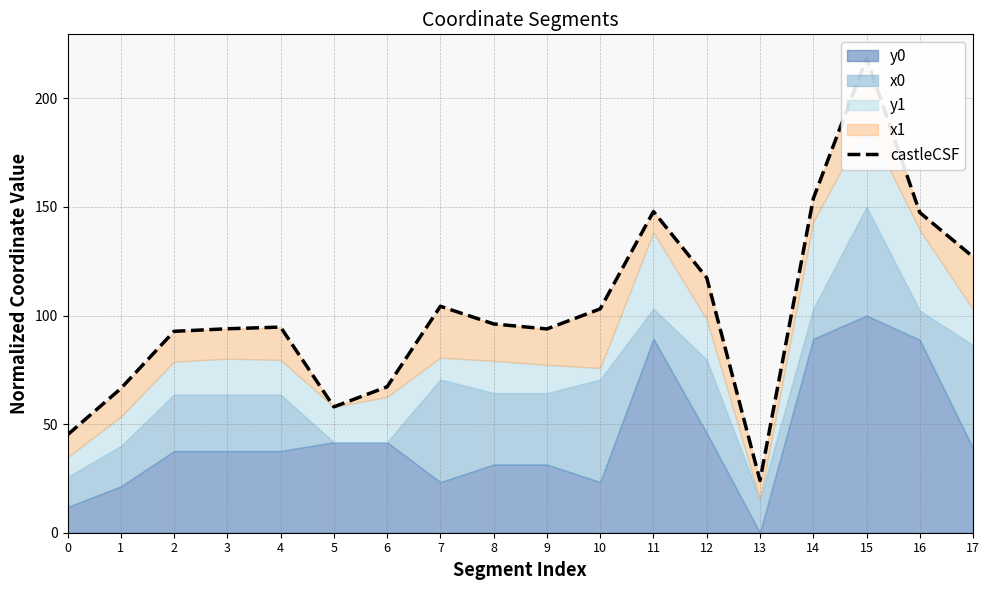

Rank the categories by value from lowest to highest.

13, 0, 5, 1, 6, 2, 9, 3, 4, 8, 10, 7, 12, 17, 16, 11, 14, 15